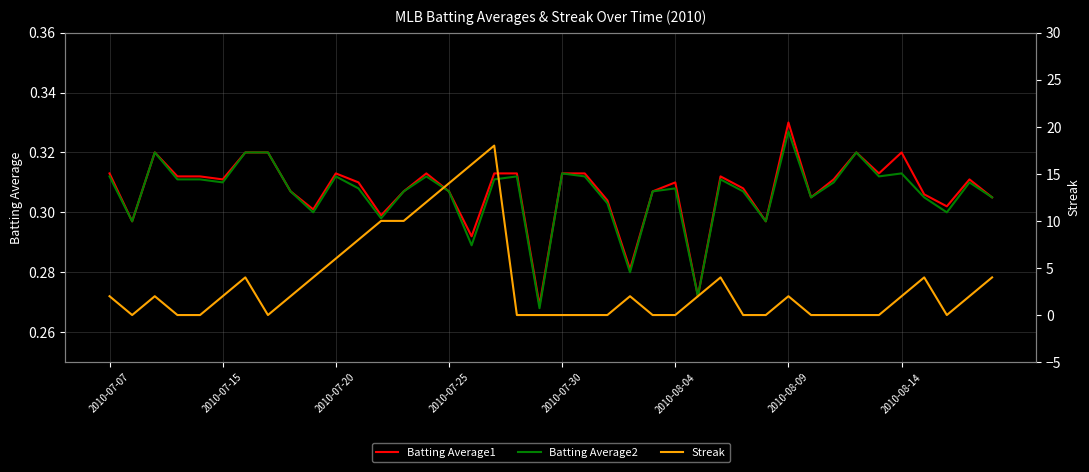

Rank the series at 22 from lowest to highest value.

Streak, Batting Average2, Batting Average1